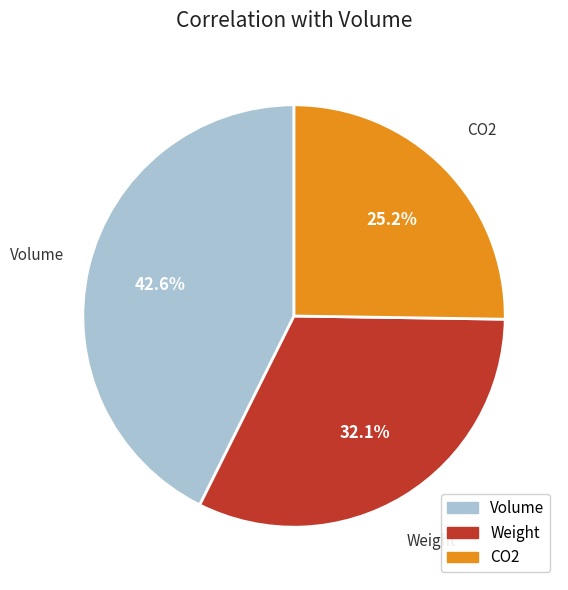

True or false: CO2 accounts for 25% of the total.

True